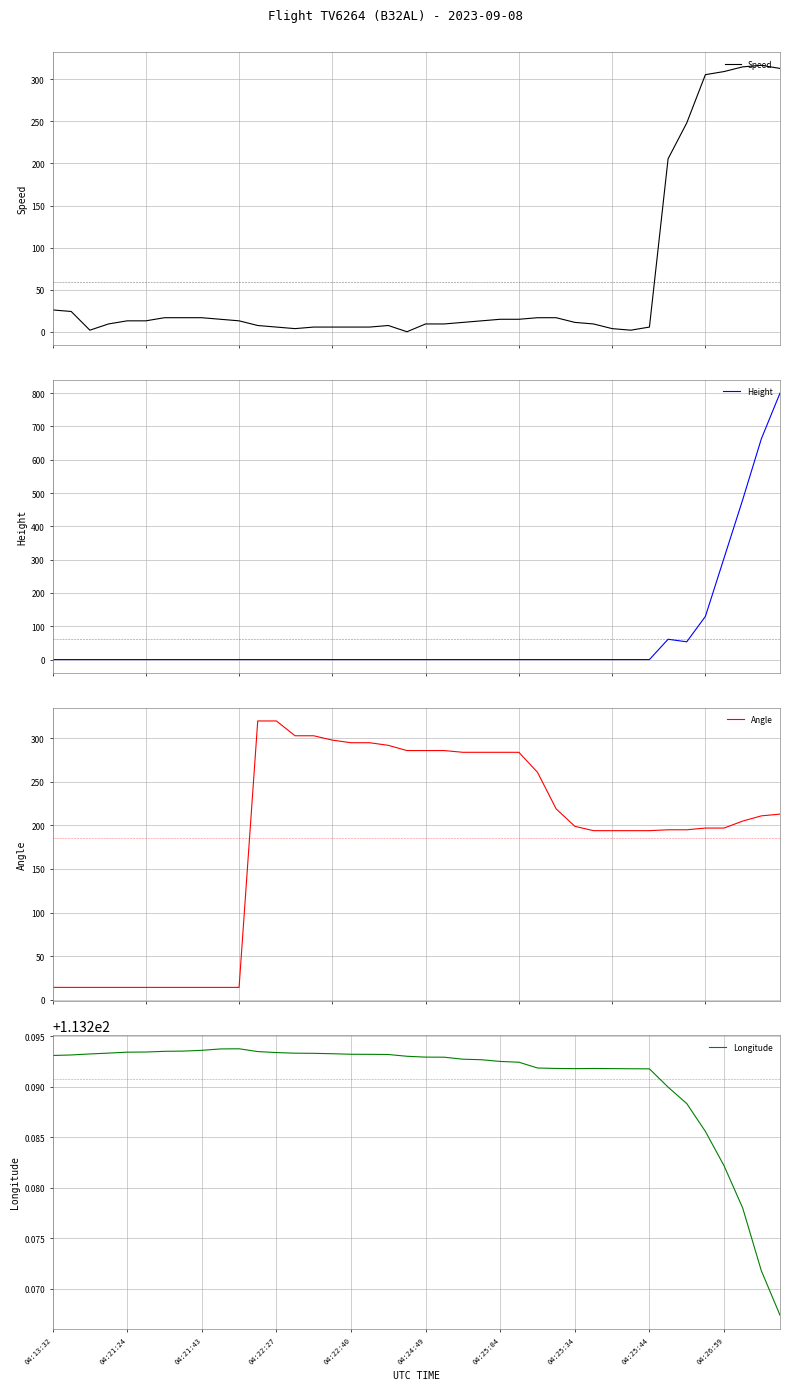

Where is Height nearest to the value 400?

37